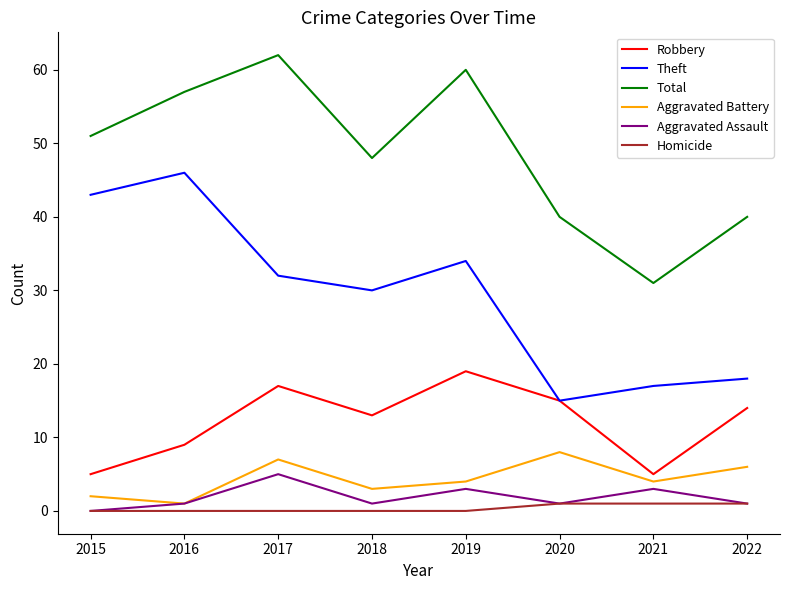

What value does the Aggravated Assault series have at 2019?

3